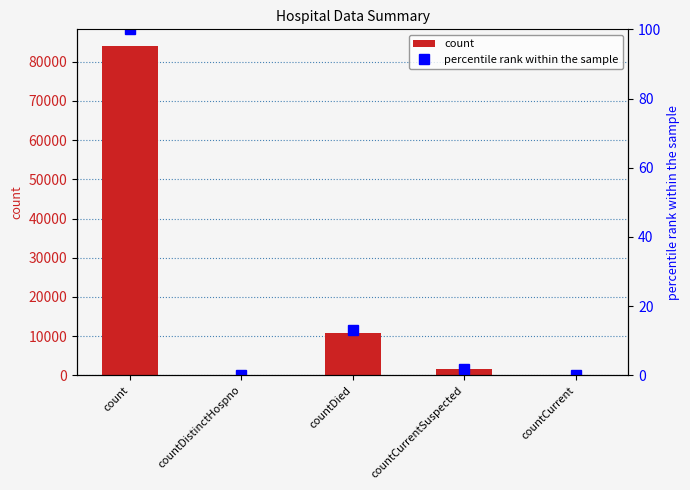

List the series in order of their overall mean, highest first.

count, percentile rank within the sample